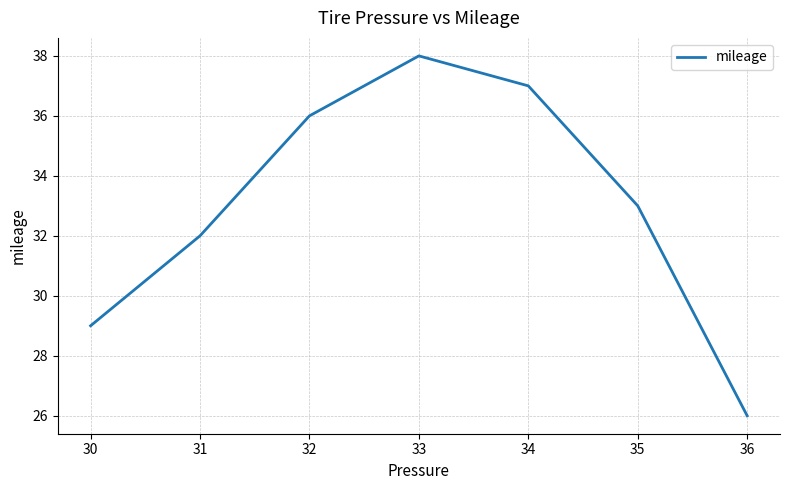

What is the ratio of the value at 31 to the value at 33?

0.8